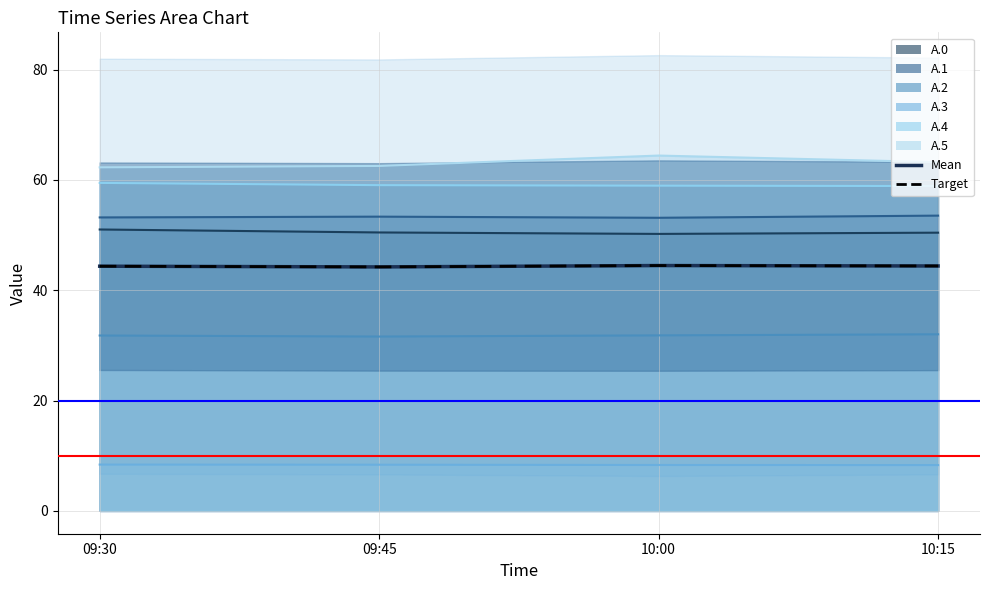

Which has a higher value, 10:00 or 10:15?

10:00